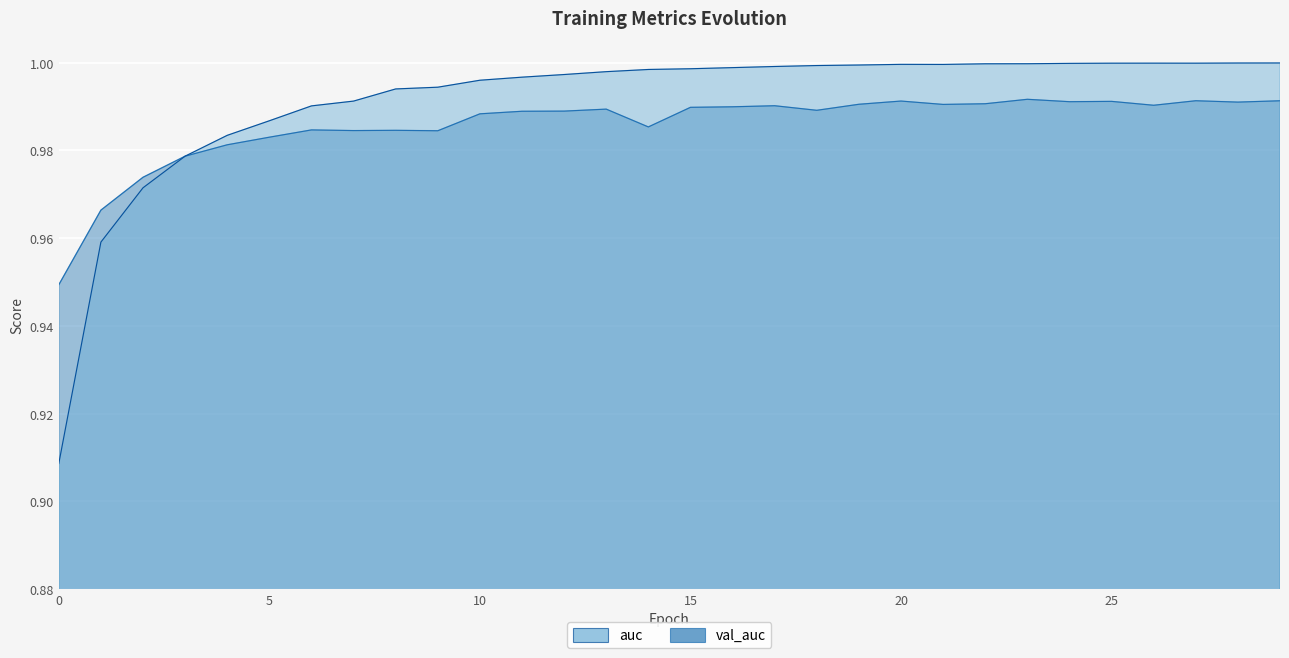

Reading left to right, transcribe all the data shown in this chart.

auc: 0=0.9	1=1.0	2=1.0	3=1.0	4=1.0	5=1.0	6=1.0	7=1.0	8=1.0	9=1.0	10=1.0	11=1.0	12=1.0	13=1.0	14=1.0	15=1.0	16=1.0	17=1.0	18=1.0	19=1.0	20=1.0	21=1.0	22=1.0	23=1.0	24=1.0	25=1.0	26=1.0	27=1.0	28=1.0	29=1.0
val_auc: 0=0.9	1=1.0	2=1.0	3=1.0	4=1.0	5=1.0	6=1.0	7=1.0	8=1.0	9=1.0	10=1.0	11=1.0	12=1.0	13=1.0	14=1.0	15=1.0	16=1.0	17=1.0	18=1.0	19=1.0	20=1.0	21=1.0	22=1.0	23=1.0	24=1.0	25=1.0	26=1.0	27=1.0	28=1.0	29=1.0